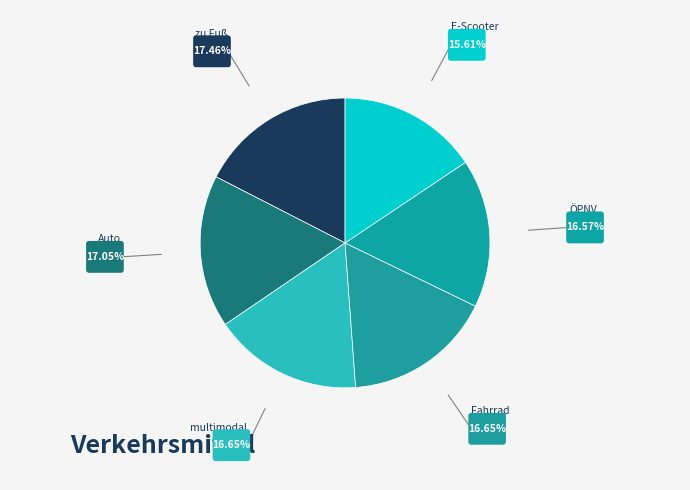

Count the number of slices in the pie.

6